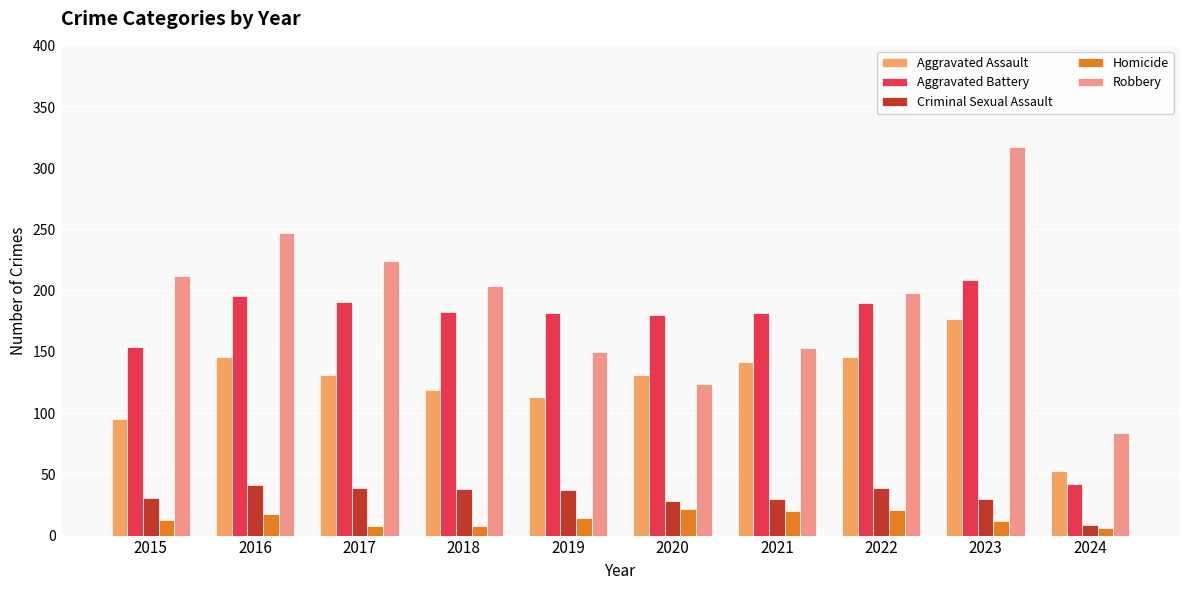

What value does the Homicide series have at 2016?

18